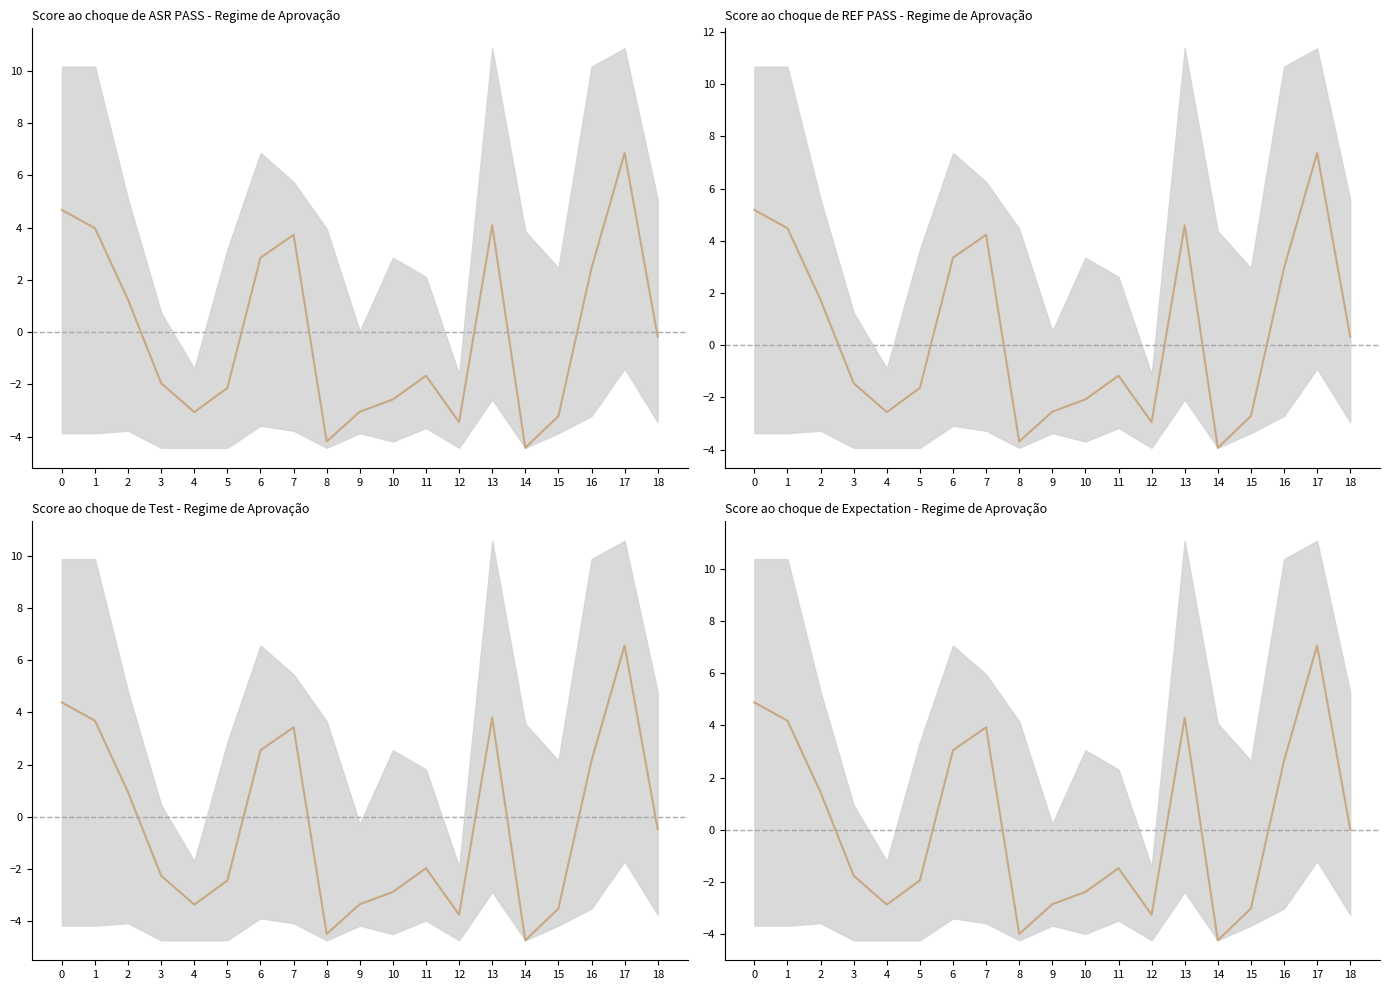

How many lines are shown in the chart?

1